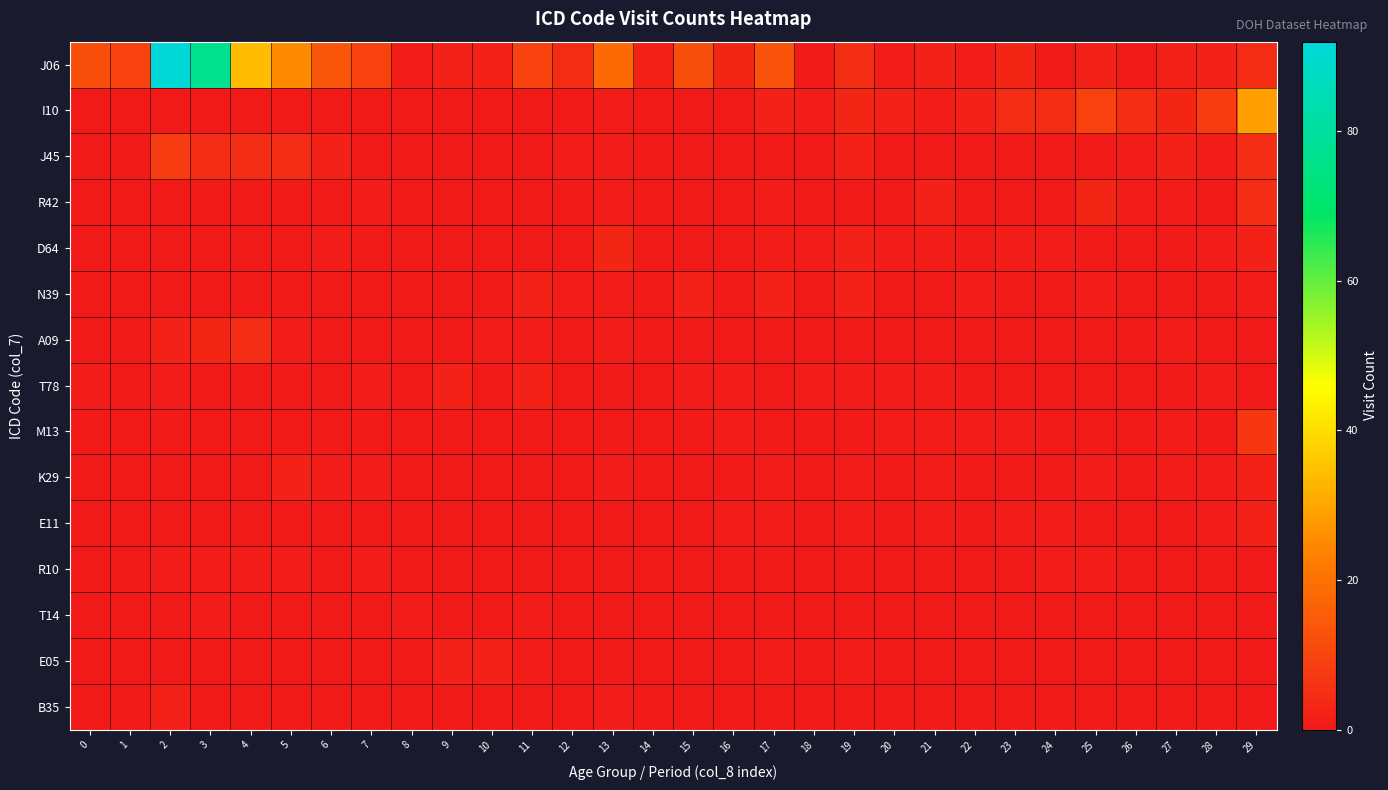

What is the total value across all series at 29?

57